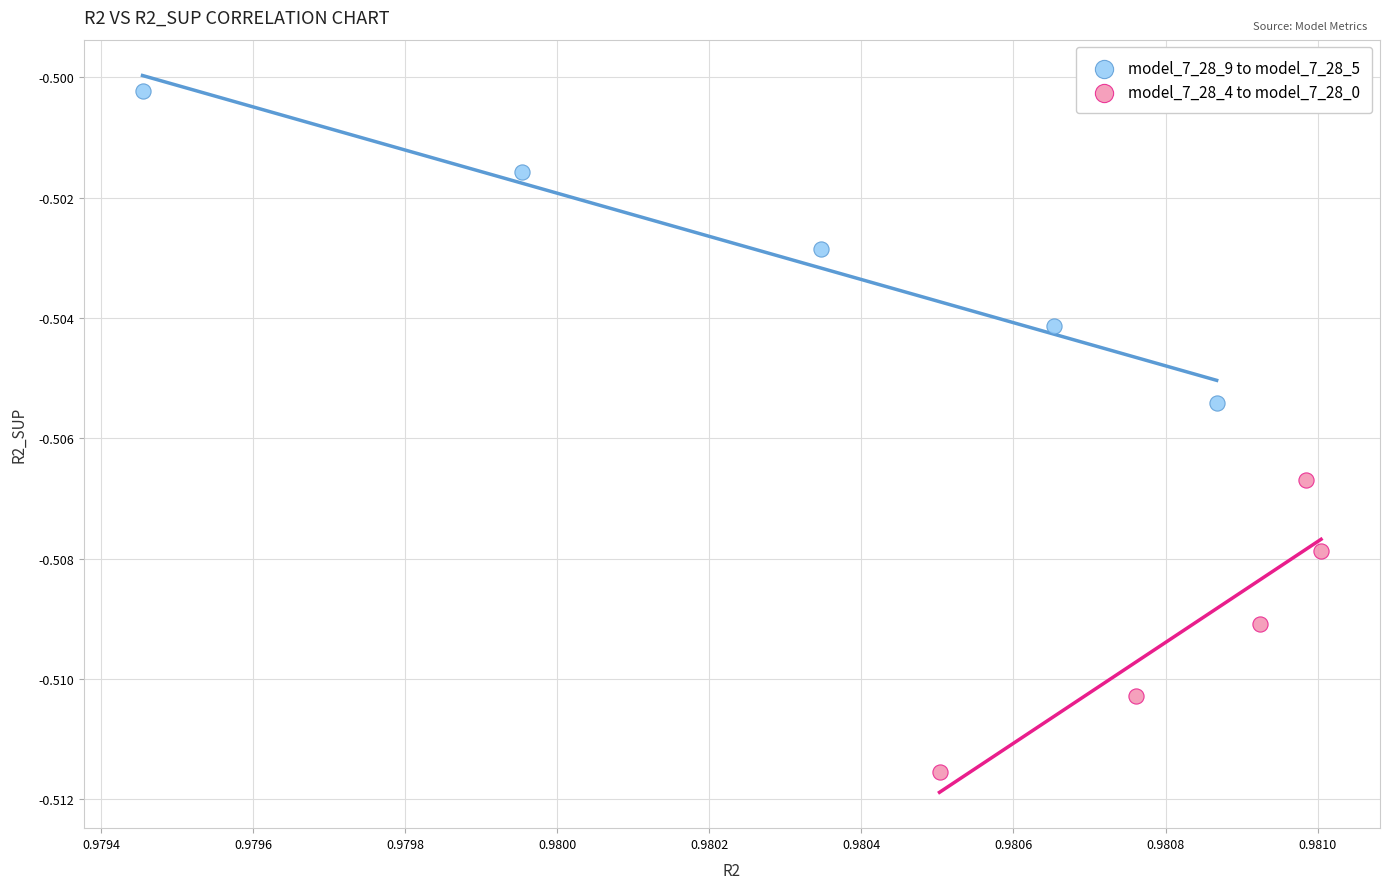

Which series has the largest Y range (max minus min)?

model_7_28_9 to model_7_28_5